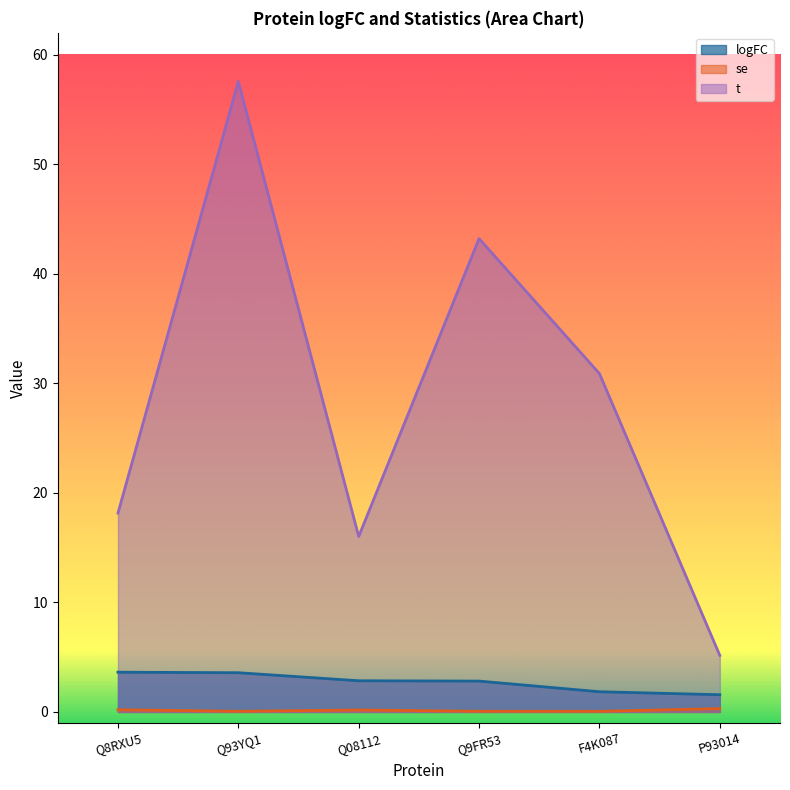

Is it true that logFC equals 2.6 at F4K087?

False